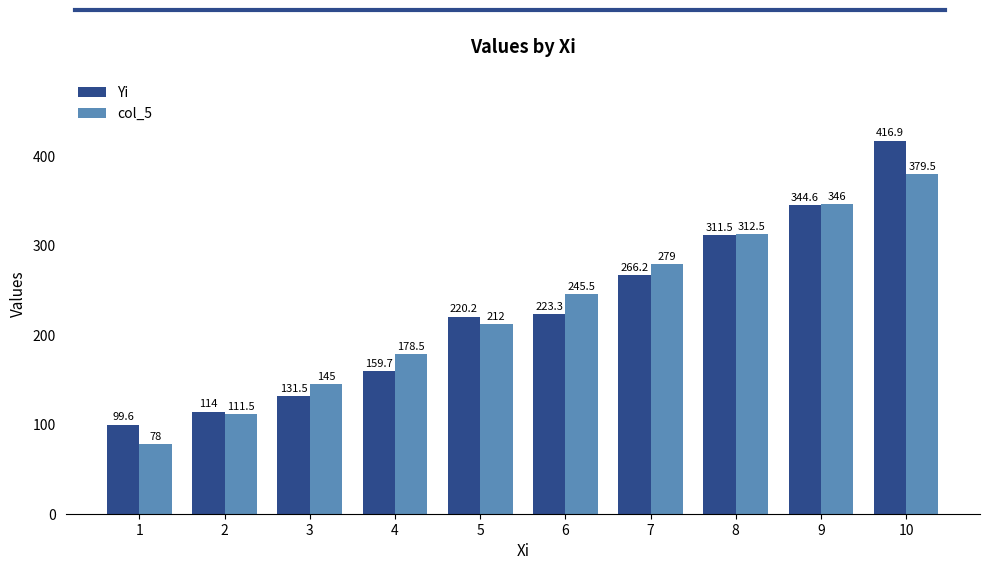

Is the value of Yi at 1 greater than the value of col_5 at 2?

No